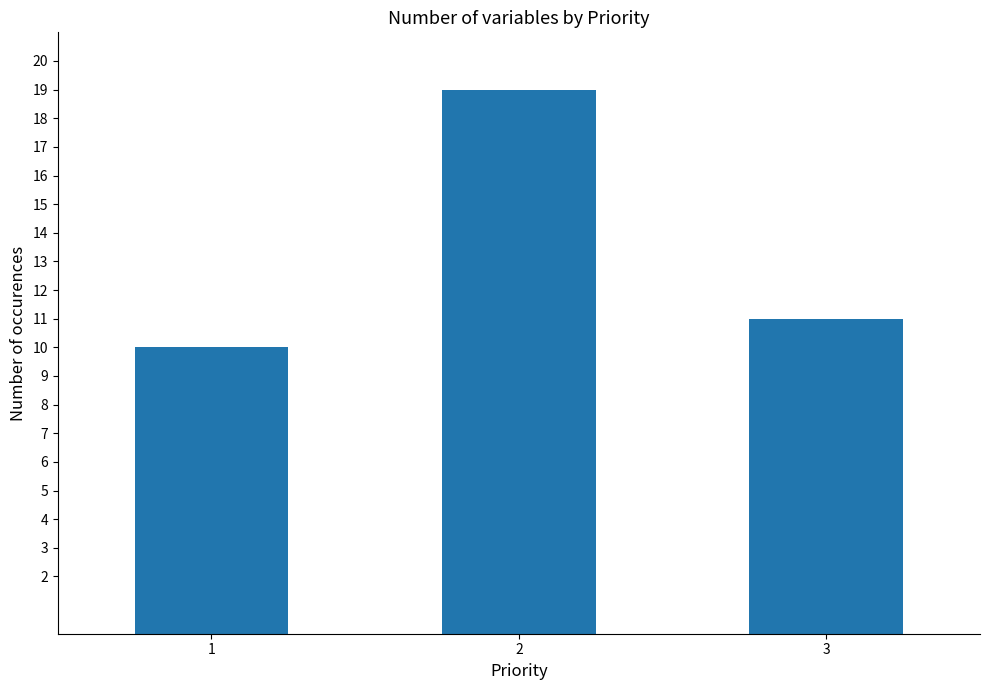

Approximately how many times larger is the value at 3 compared to 1?

1.1